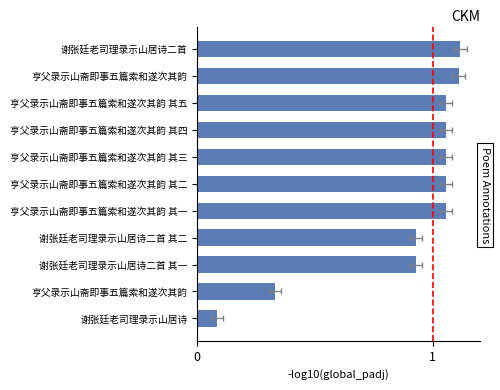

Reading left to right, transcribe all the data shown in this chart.

0.1	0.4	1.1	1.1	1.2	1.2	1.2	1.2	1.2	1.3	1.3